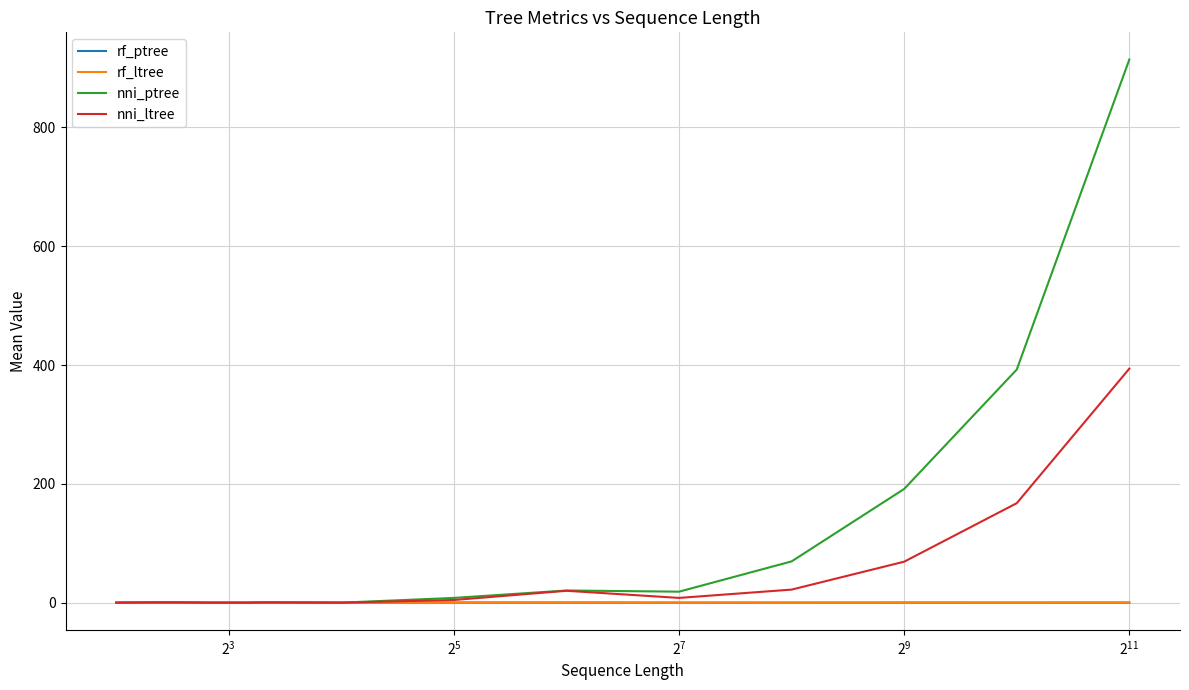

Which series has the largest total across all categories?

nni_ptree